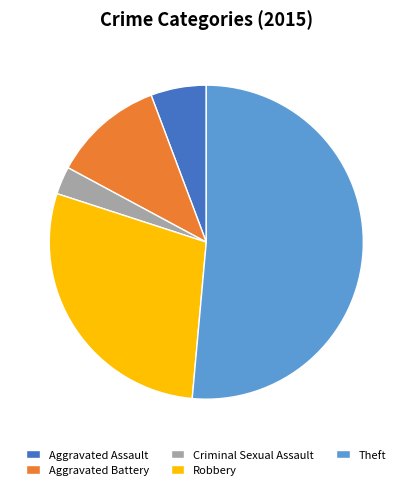

True or false: Robbery accounts for 19% of the total.

False